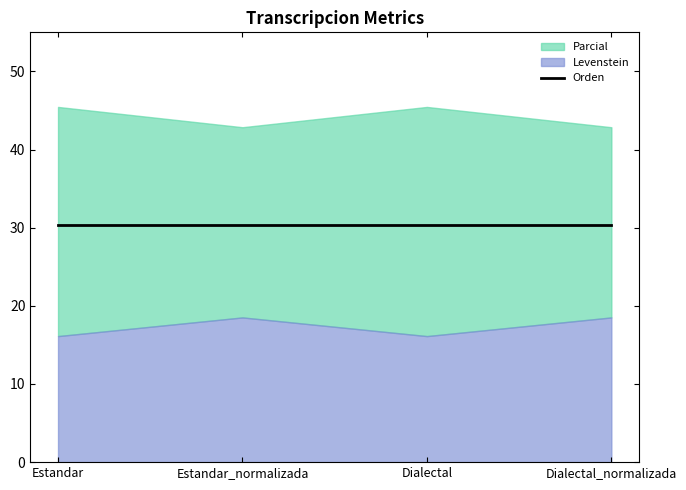

True or false: Orden has more than 1 interior local peaks.

False